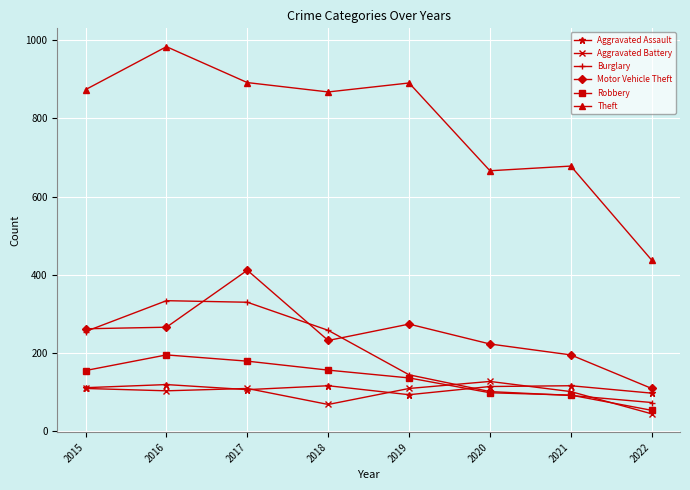

Is the value of Aggravated Battery at 2015 greater than the value of Burglary at 2022?

Yes